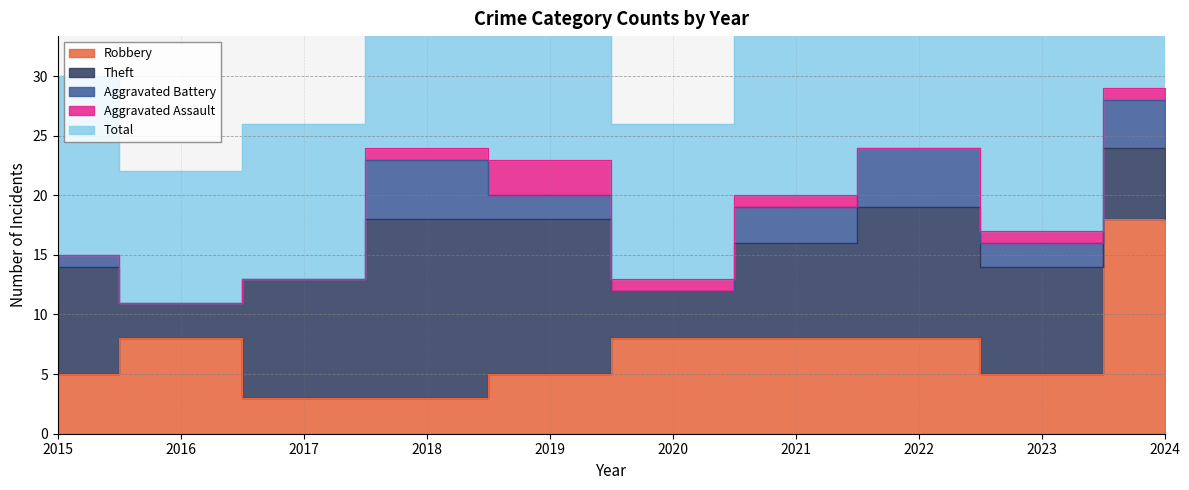

Which series has the largest total across all categories?

Total